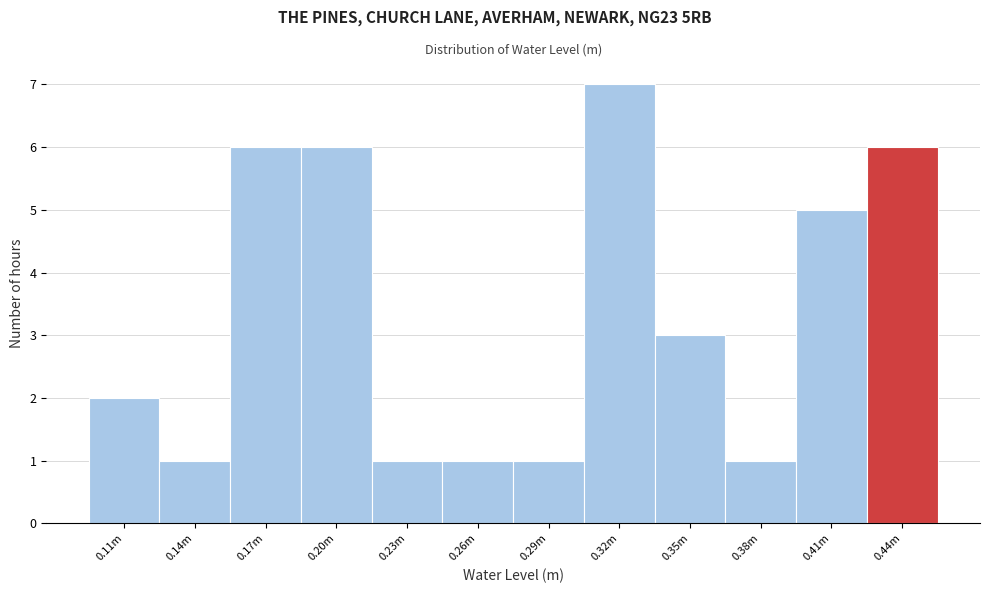

Reading left to right, list all the values displayed in this chart.

2	1	6	6	1	1	1	7	3	1	5	6